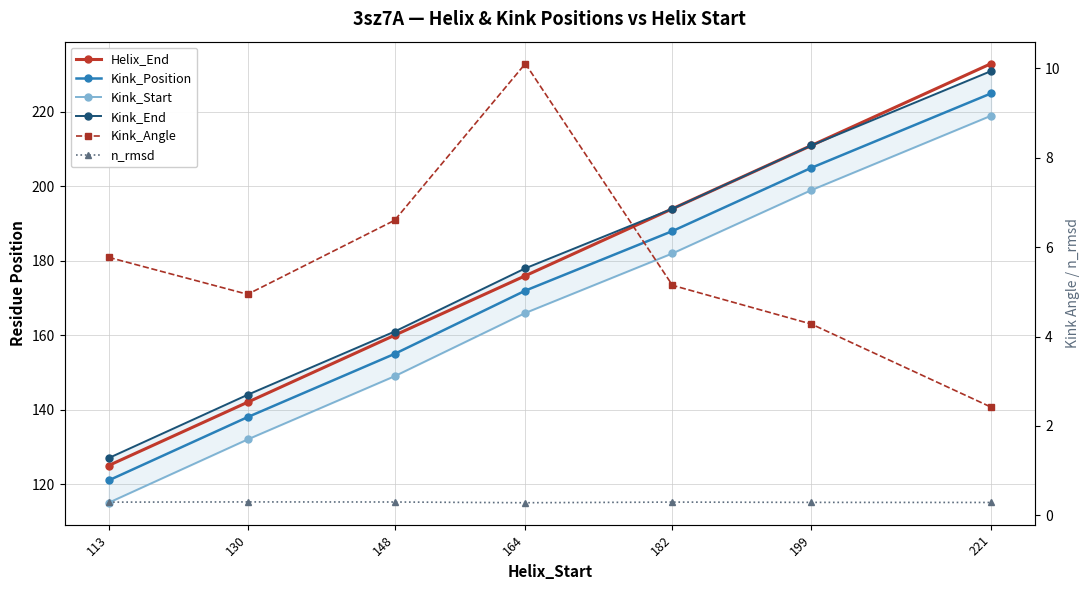

True or false: n_rmsd and Kink_Angle intersect in this chart.

False